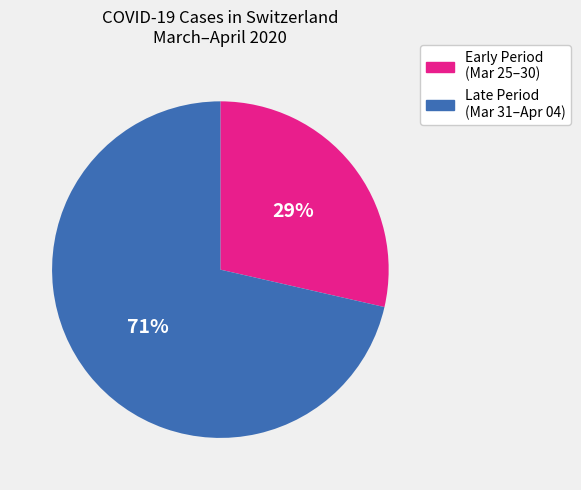

Does any single category account for the majority?

Yes